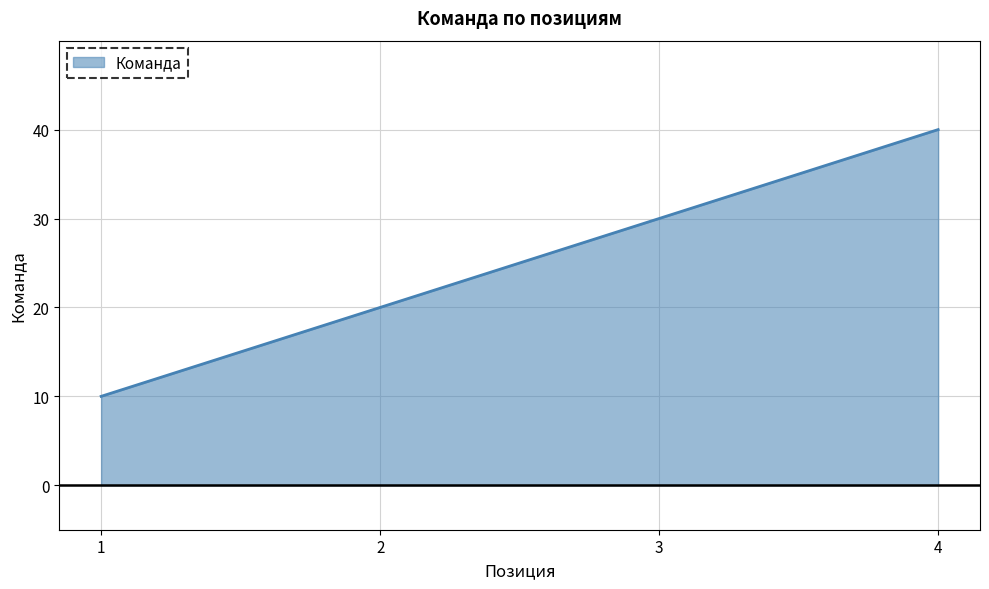

Which label corresponds to the smallest value in the chart?

1